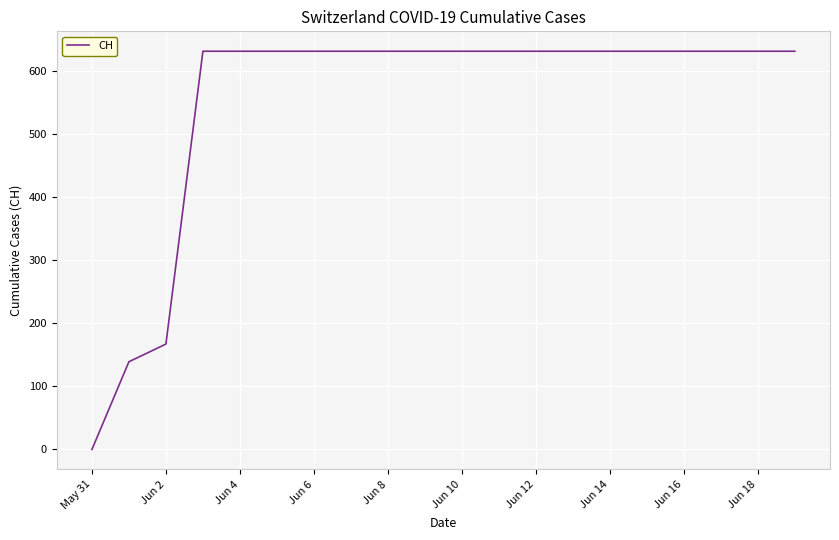

What is the greatest value displayed?

631